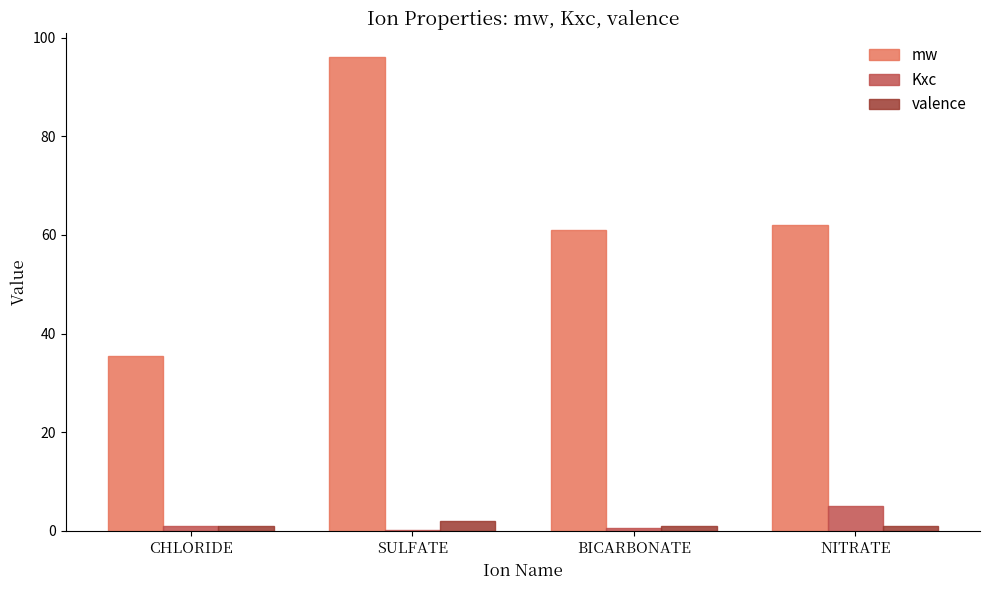

Which series changed the most between CHLORIDE and NITRATE?

mw